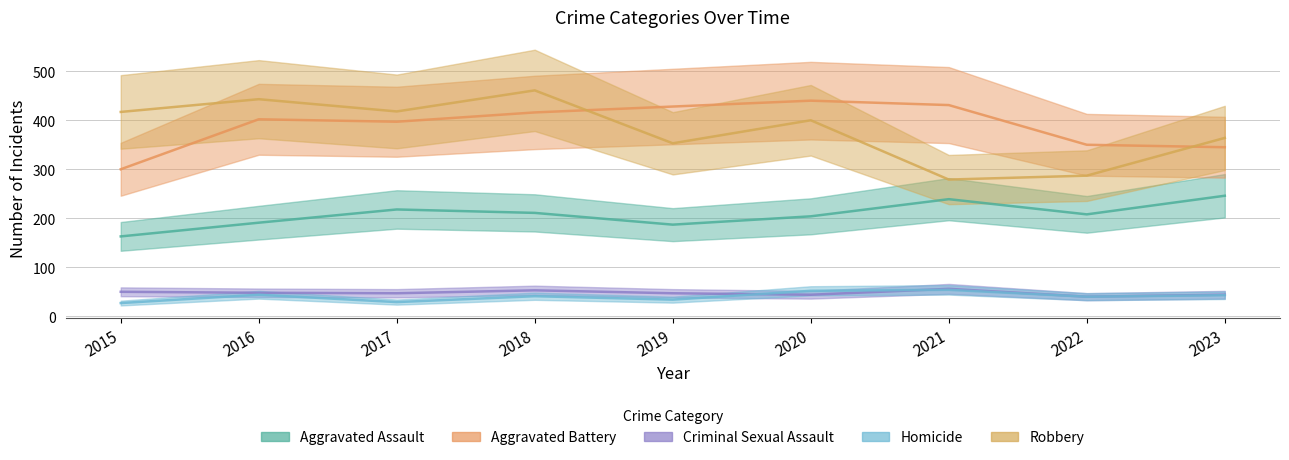

True or false: Robbery and Homicide intersect in this chart.

False